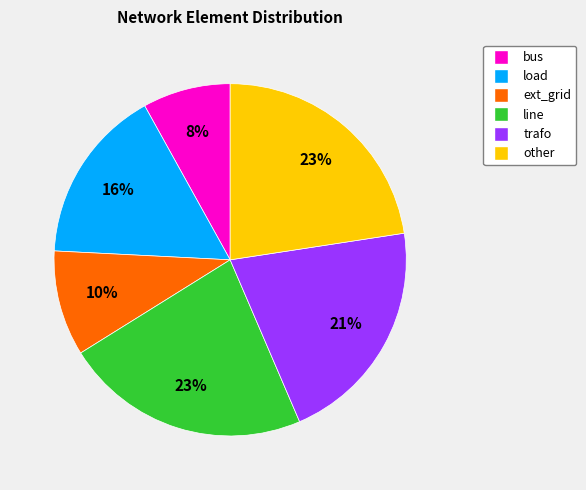

To the nearest percent, what is the average slice percentage?

17%